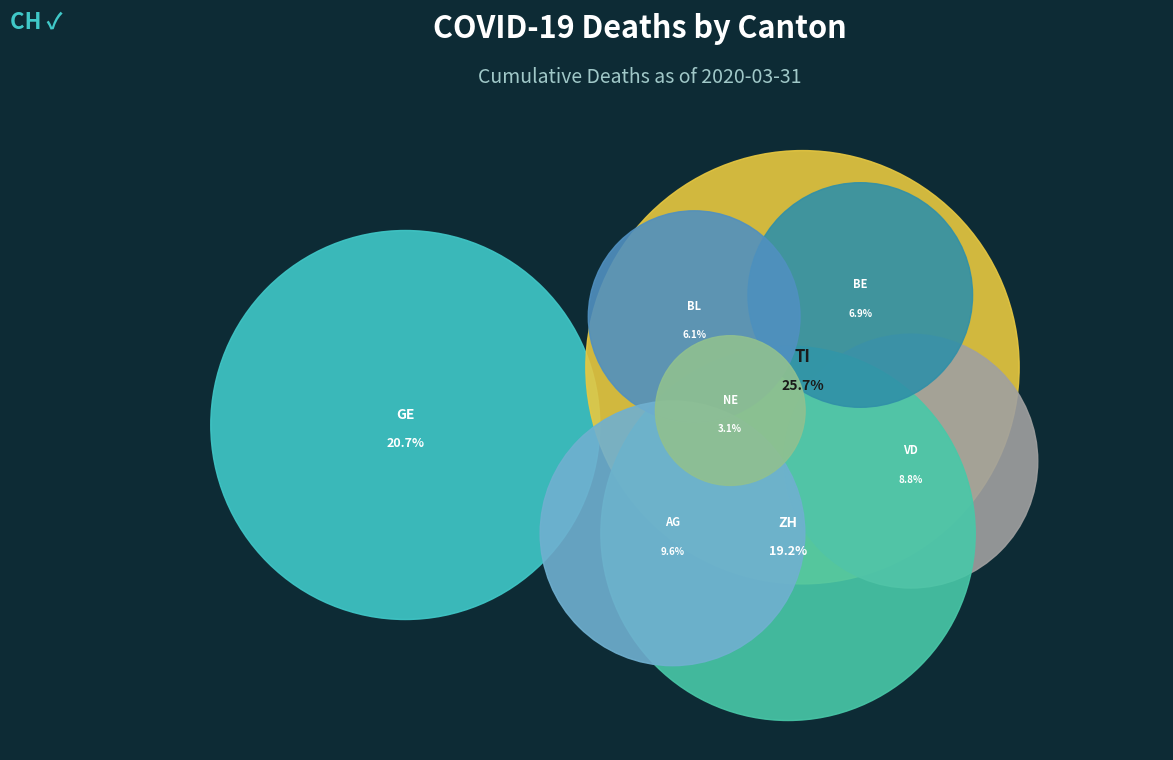

What portion of the pie excludes BE?

93.1%